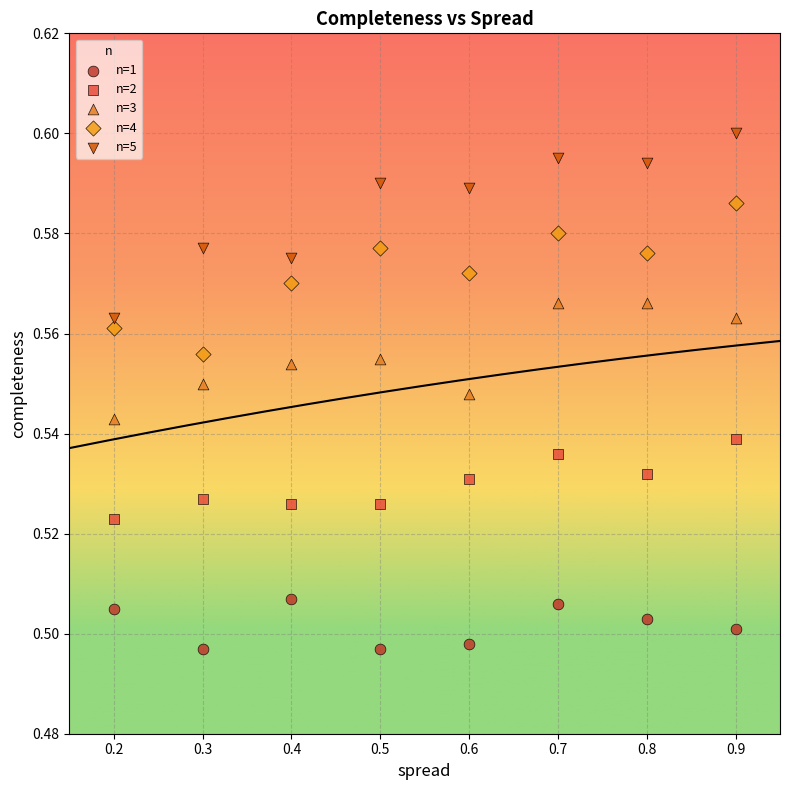

What is the X range (max minus min) for the scatter plot?

0.7